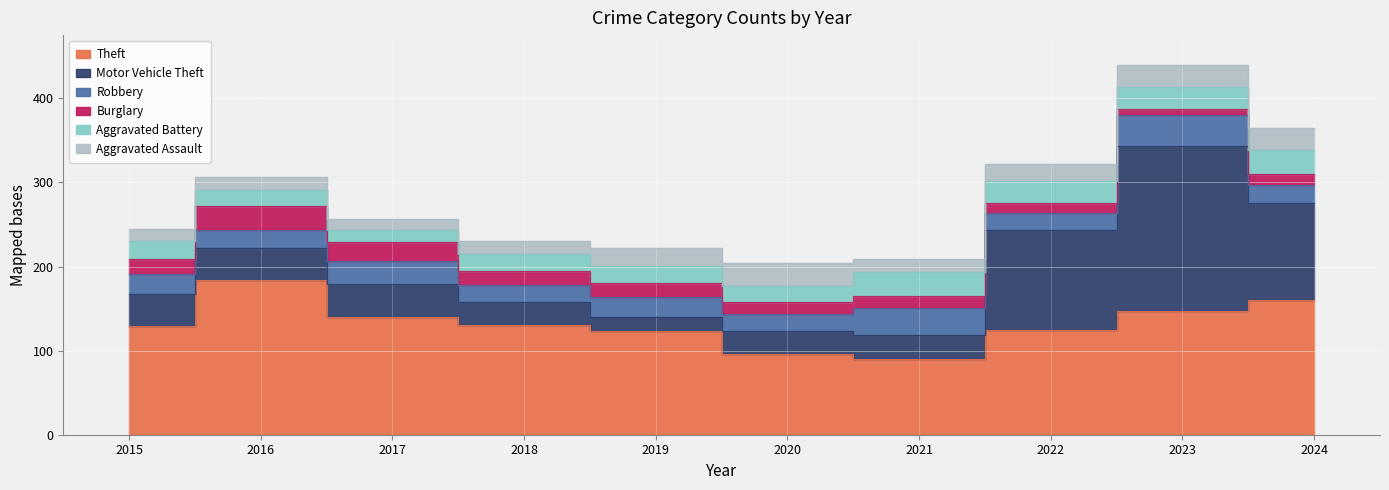

In Aggravated Battery, how many points are higher than both neighbors (excluding endpoints)?

2